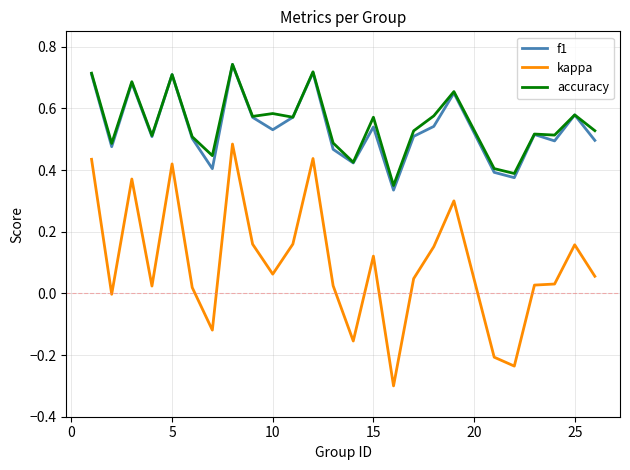

True or false: accuracy and kappa intersect in this chart.

False